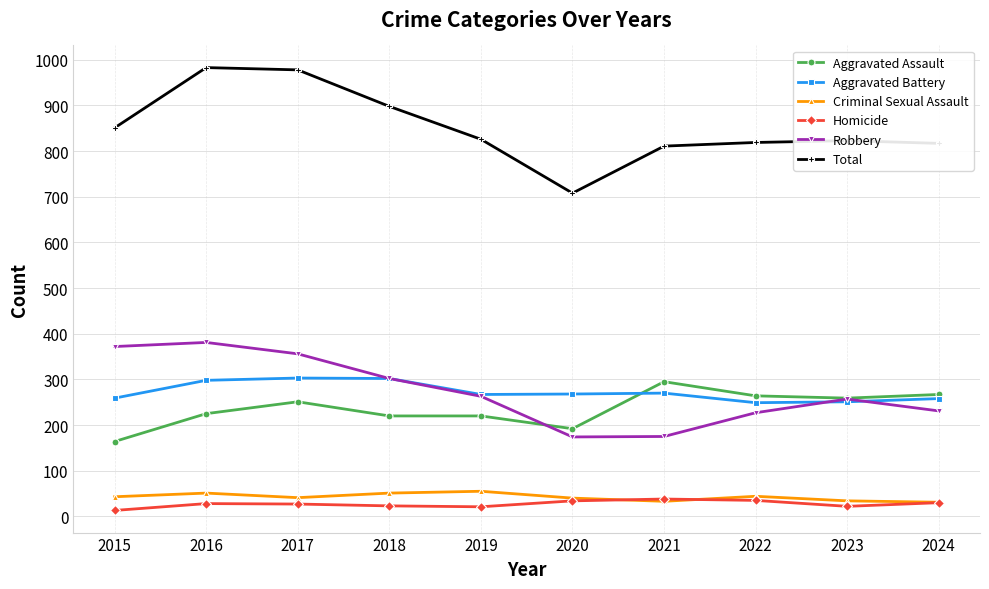

What is the total value across all series at 2022?

1638